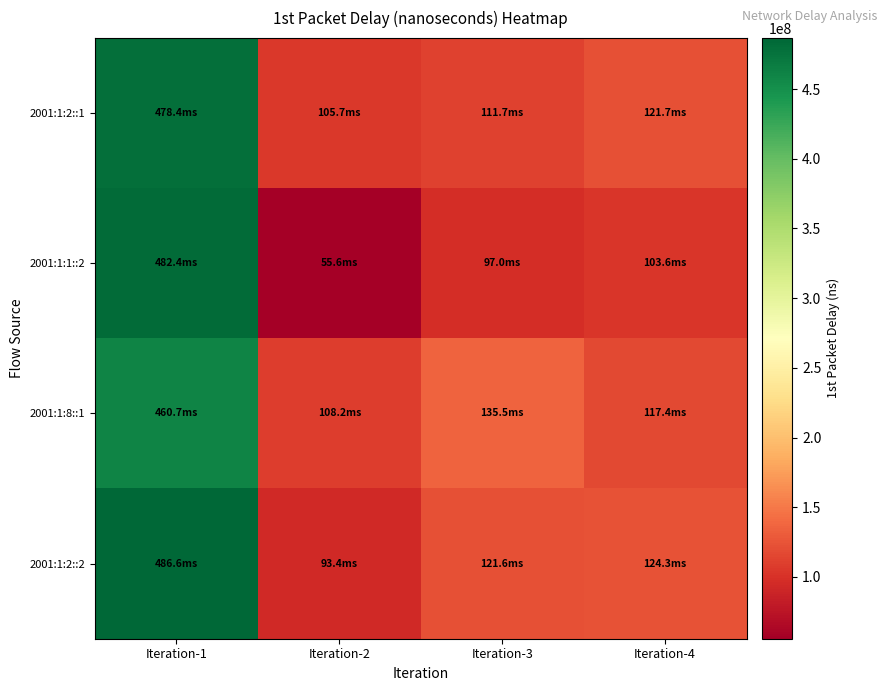

Rank the series by their maximum value, from lowest to highest.

2001:1:8::1, 2001:1:2::1, 2001:1:1::2, 2001:1:2::2